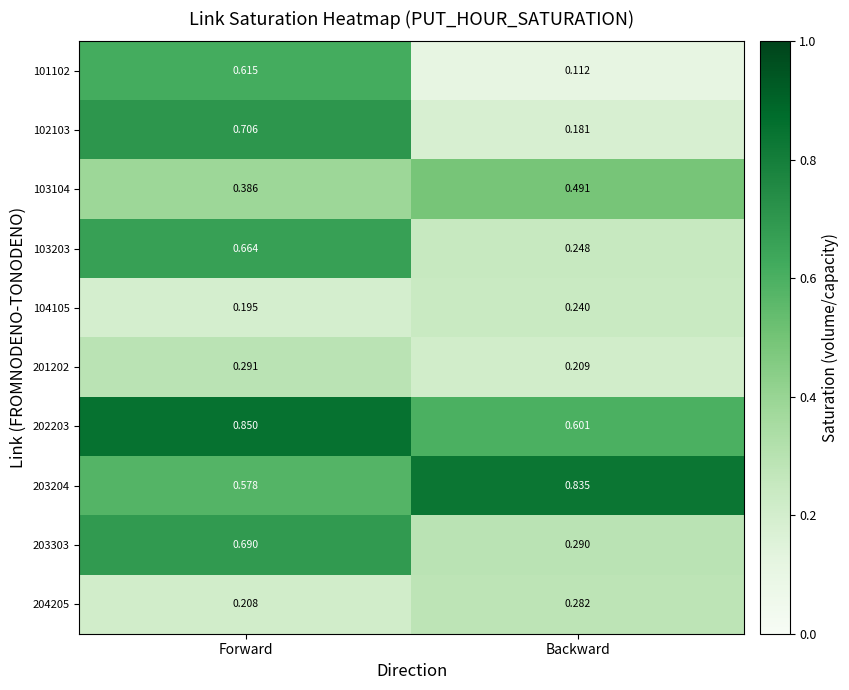

At which label is 101102 closest to 0?

Backward